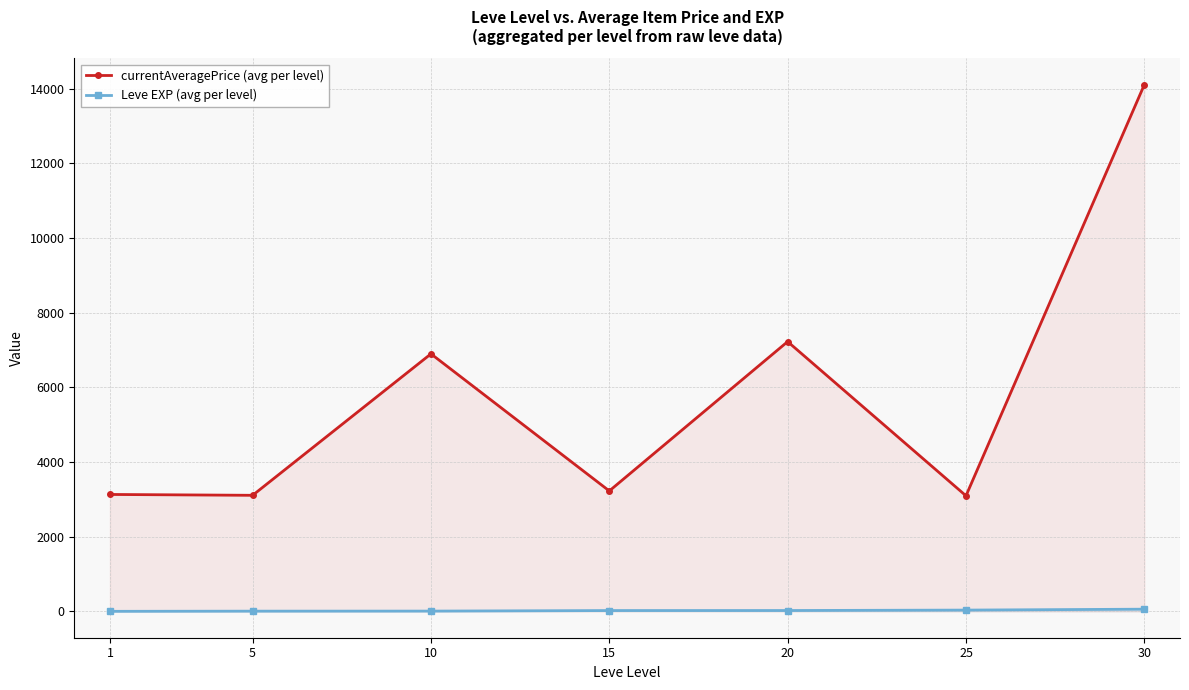

What is the value of the Leve EXP (avg per level) point at the 5th from the left?

23.3